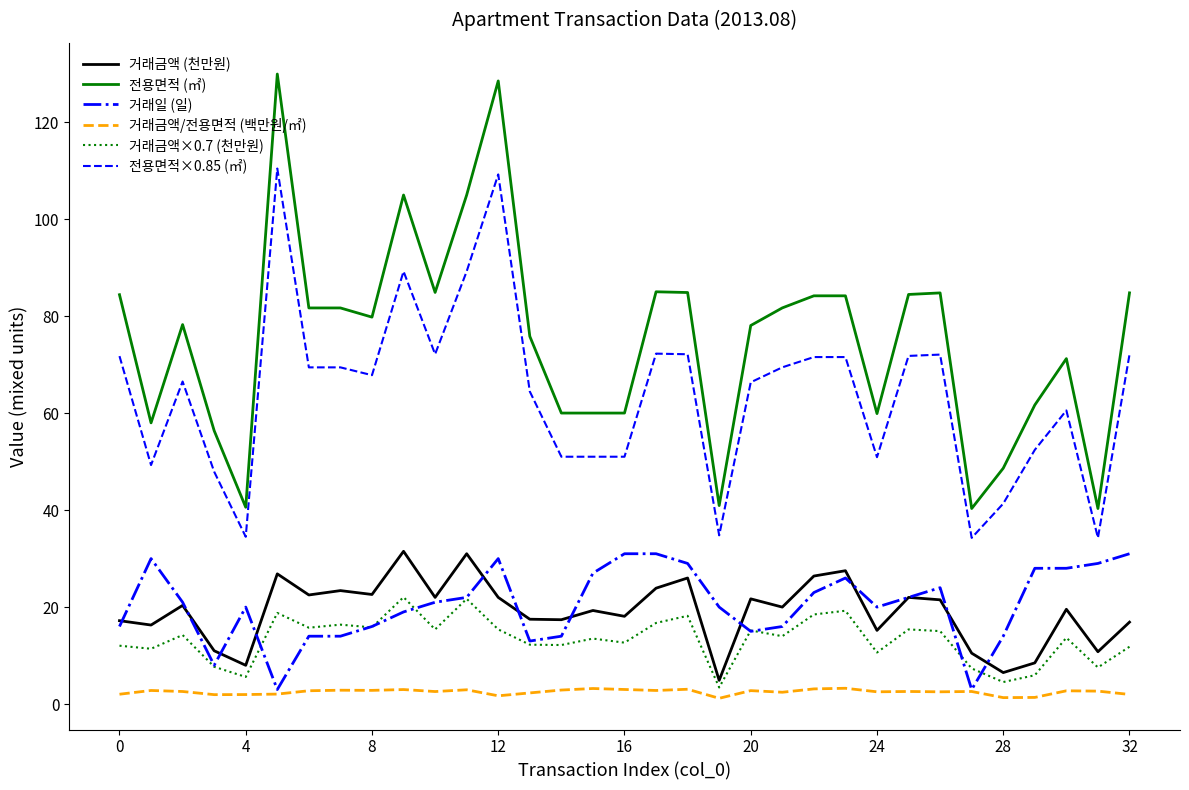

Which series has the largest total across all categories?

전용면적 (㎡)